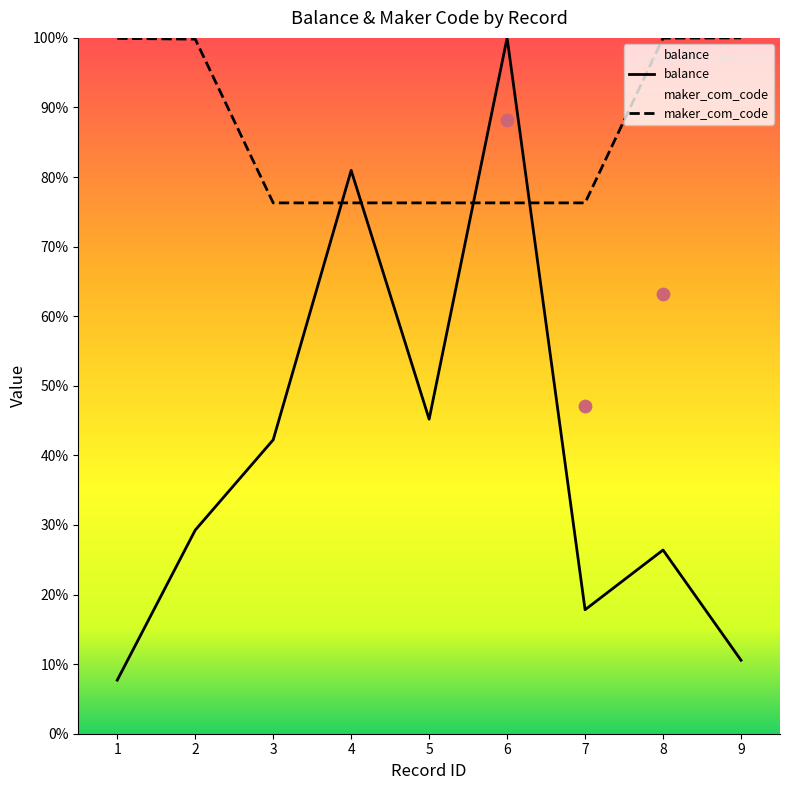

Which series contains the lowest Y value?

balance